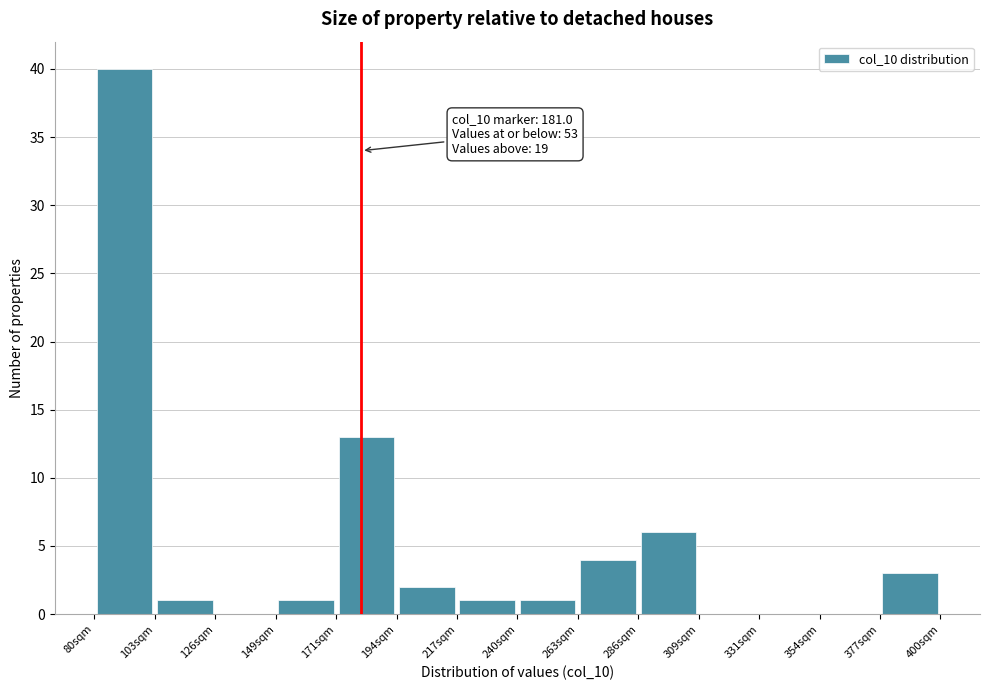

Which range on the x-axis has the tallest bar?

80 to 105